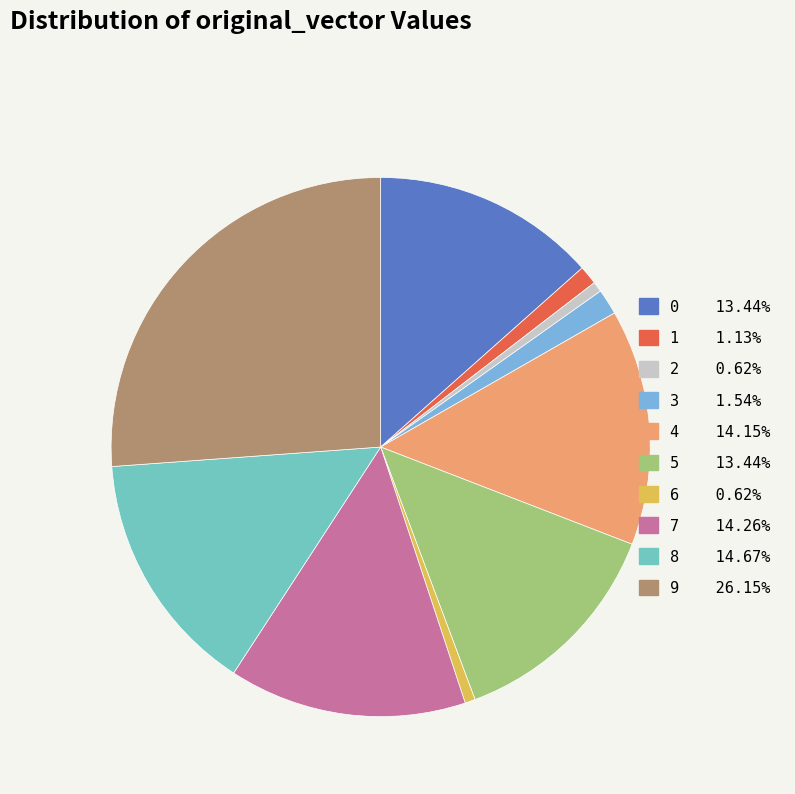

The 0 slice represents 22% of the pie. True or false?

False